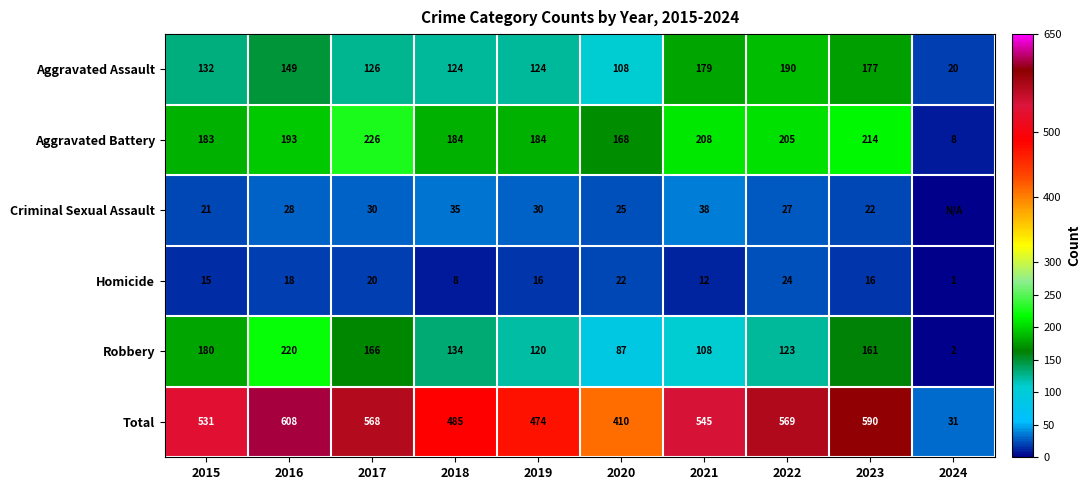

At which category does the chart reach its peak across all series?

2016